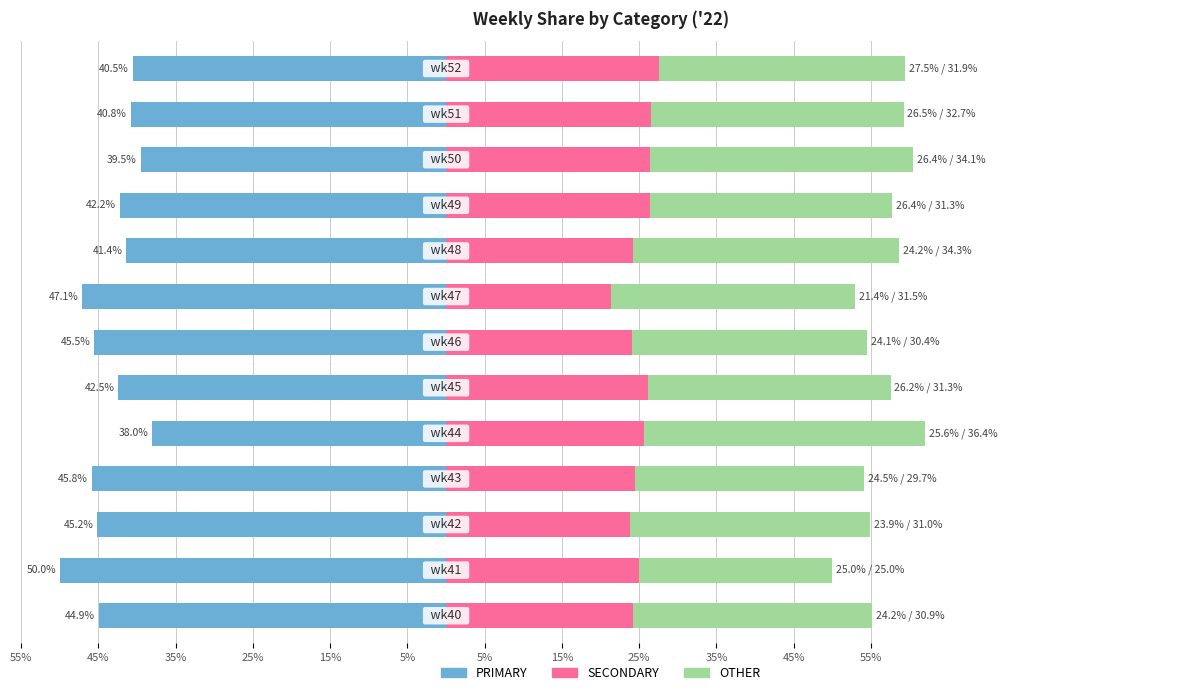

Between 5% and 5%, which series saw the biggest shift?

PRIMARY